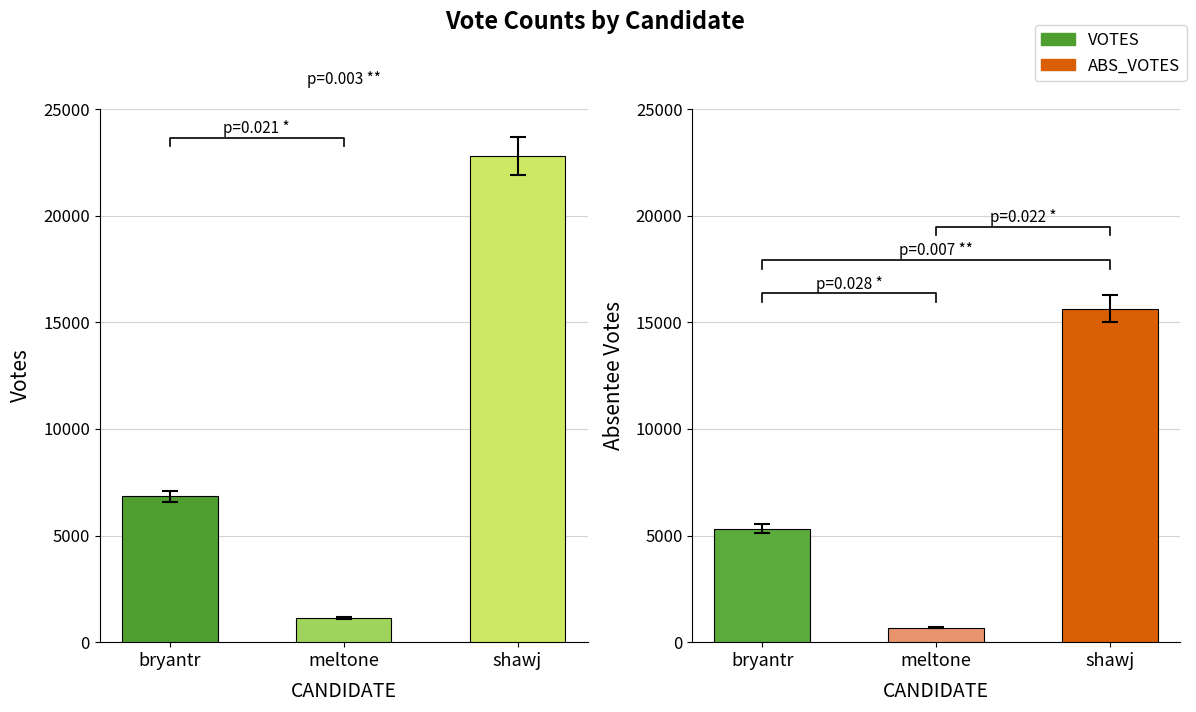

Which series has the largest range (max minus min)?

VOTES